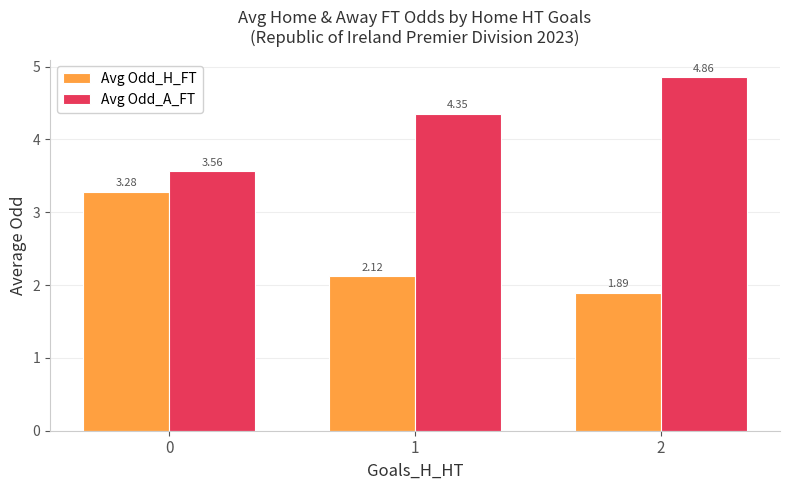

Which series has the largest range (max minus min)?

Avg Odd_H_FT